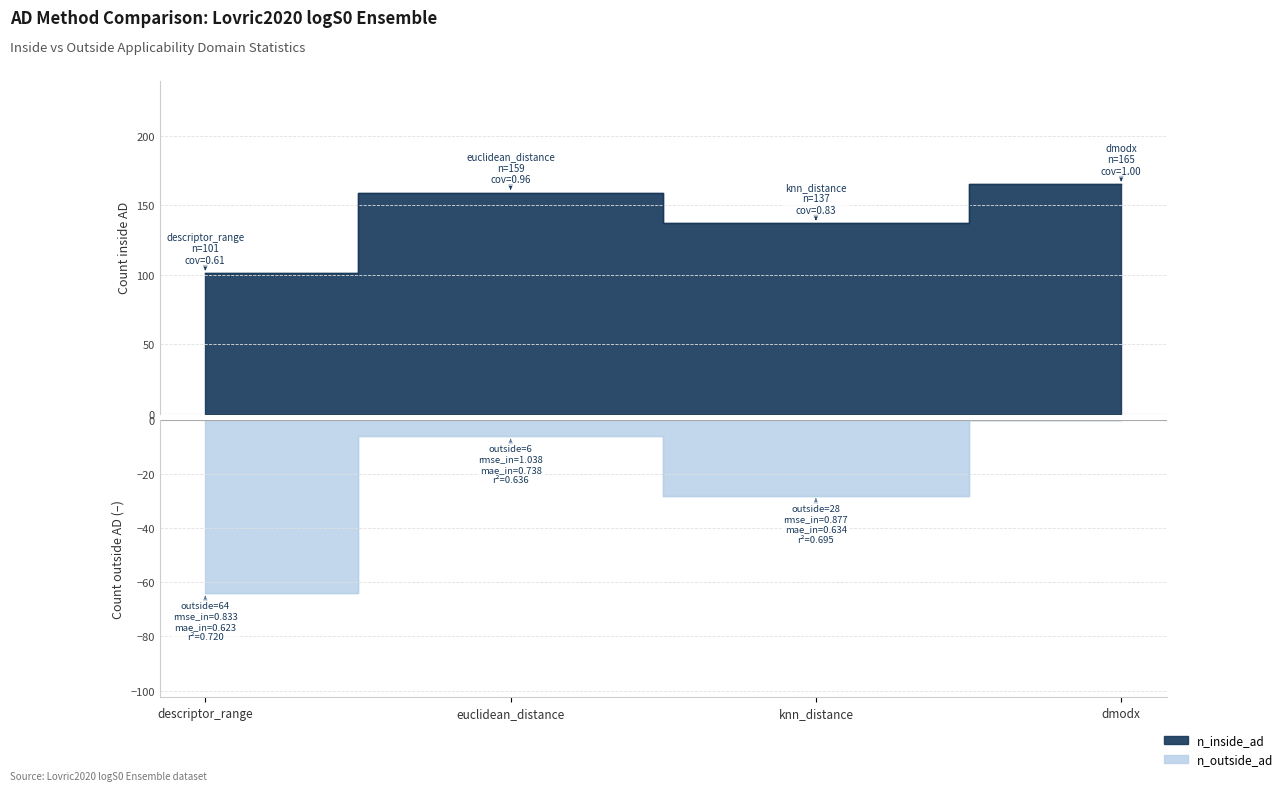

Where is the first local maximum for n_outside_ad?

knn_distance